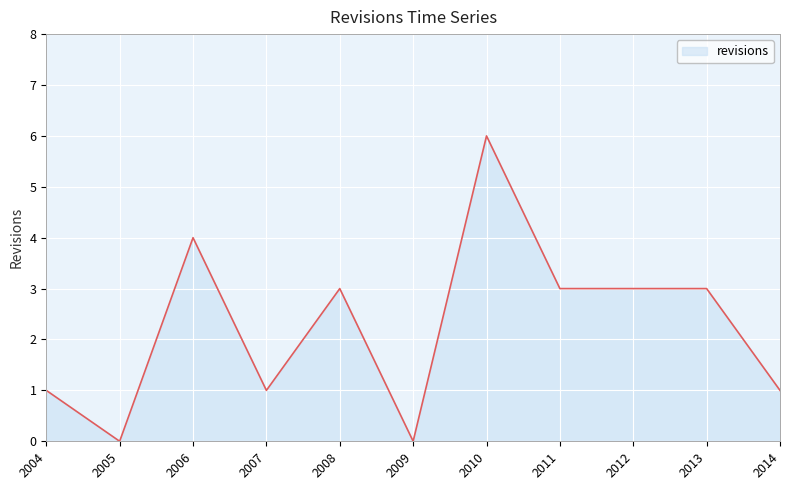

Which has a higher value, 2006 or 2013?

2006